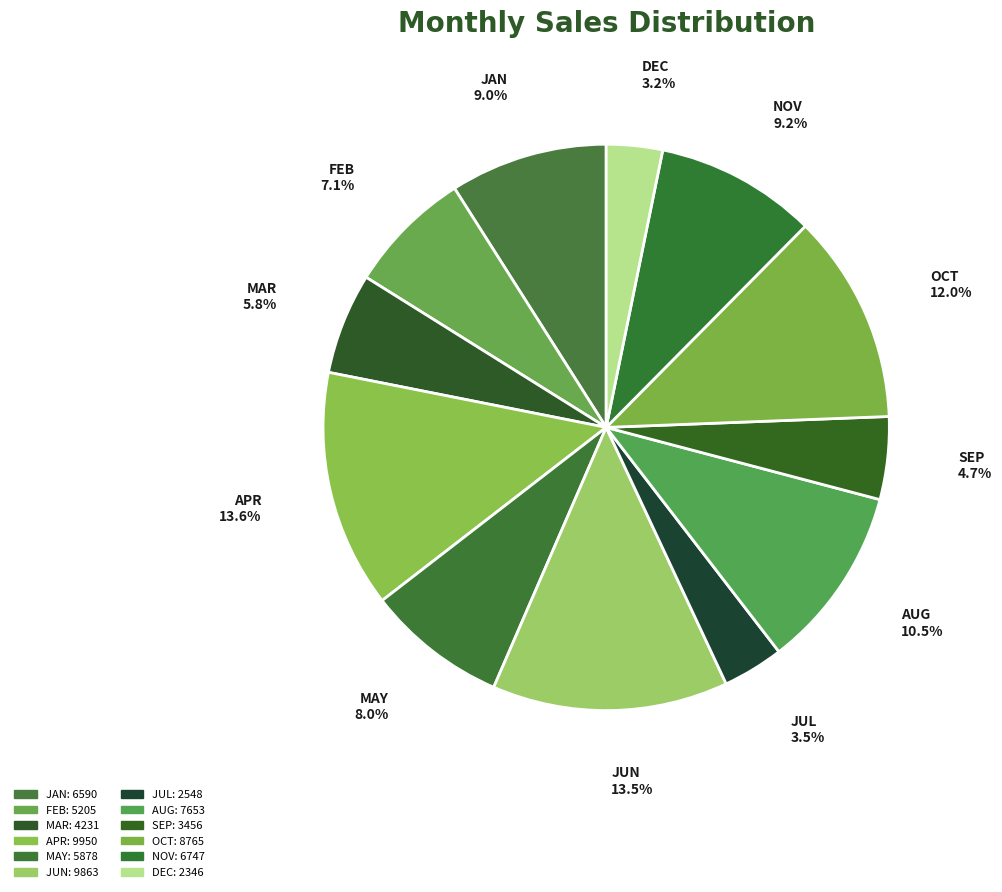

Does JUN account for over 50% of the chart?

No